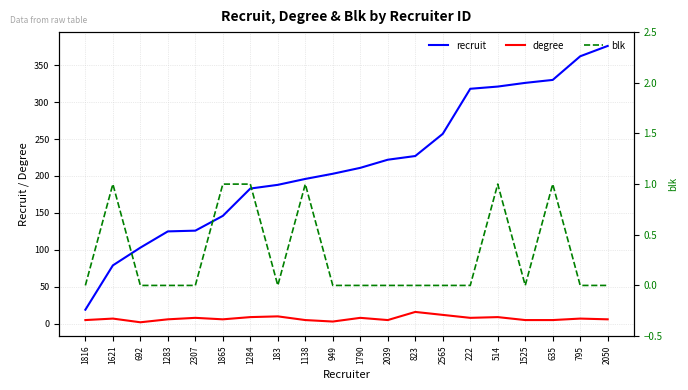

Which series has the largest range (max minus min)?

recruit